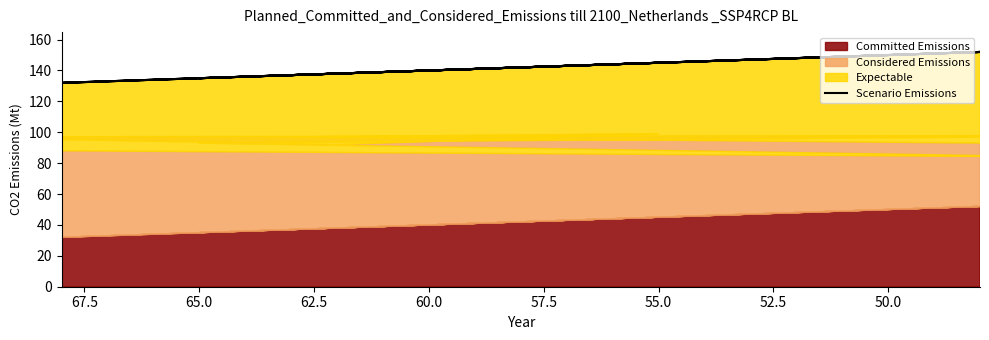

Approximately how many times larger is the value at 62.5 compared to 52.5?

0.9